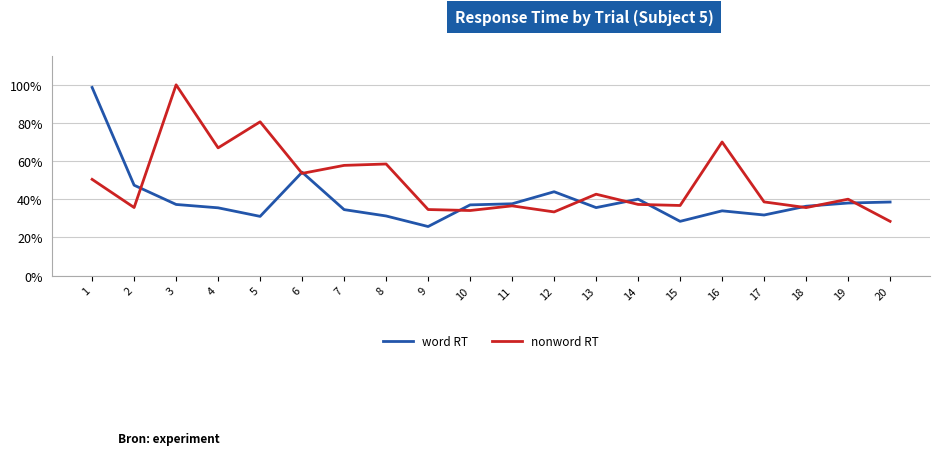

At which category does word RT reach its first local valley?

5